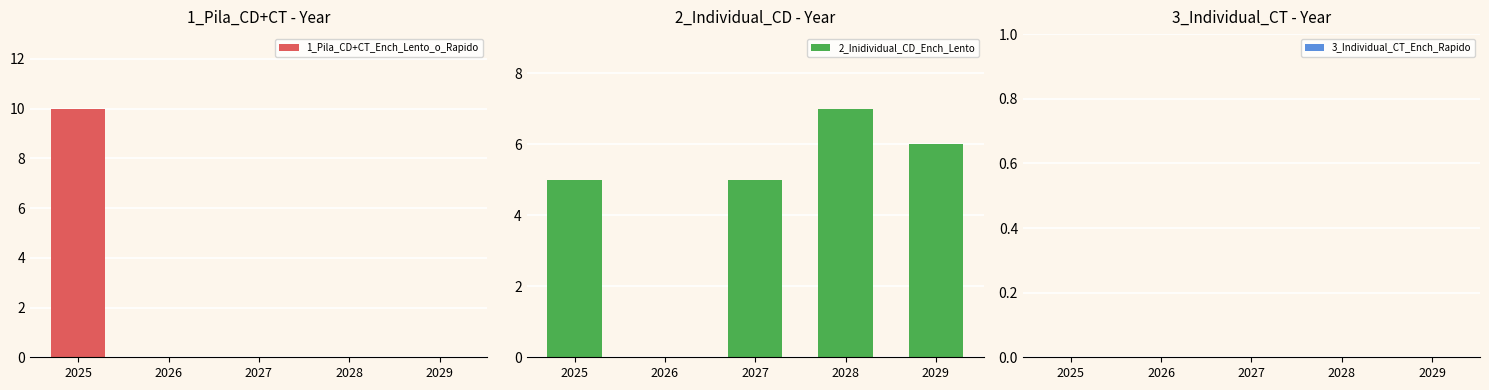

What are all the series names shown in the legend?

1_Pila_CD+CT_Ench_Lento_o_Rapido, 2_Inidividual_CD_Ench_Lento, 3_Individual_CT_Ench_Rapido